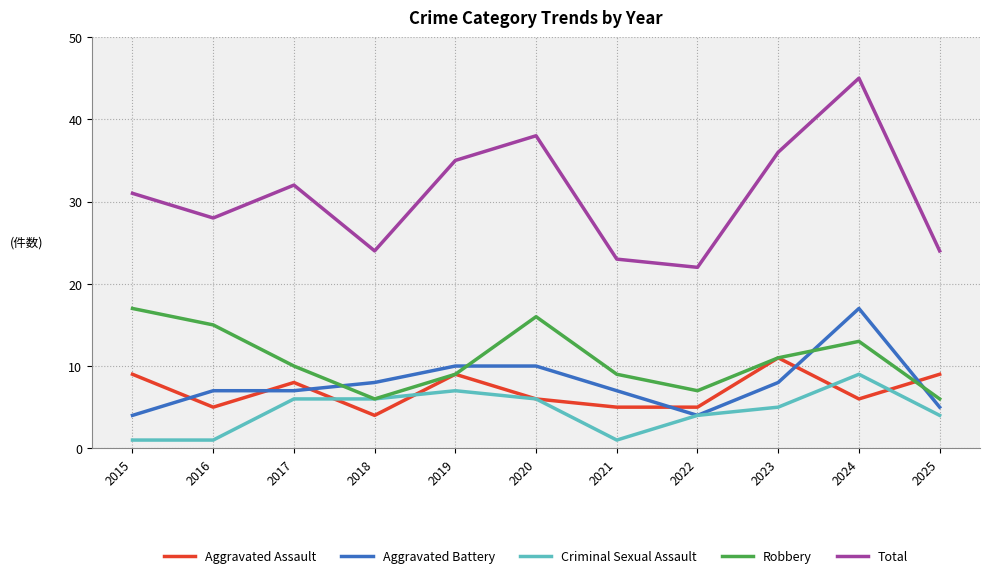

Count the number of data series in this chart.

5